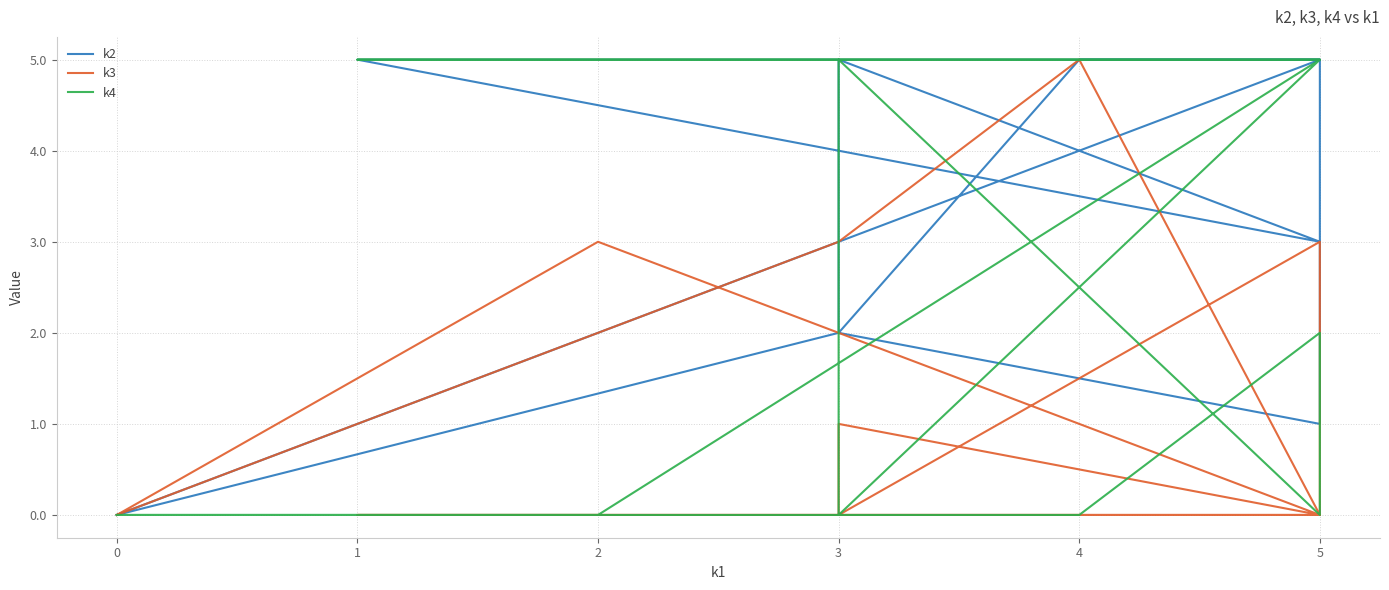

True or false: k3 and k4 cross at least once.

True